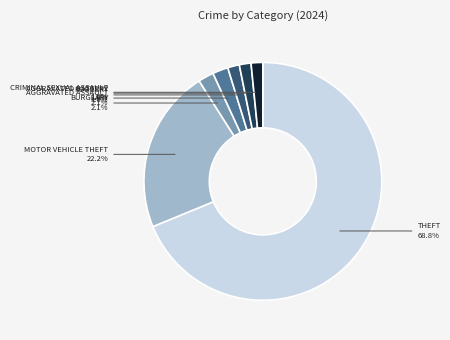

Is there a majority slice in this chart?

Yes